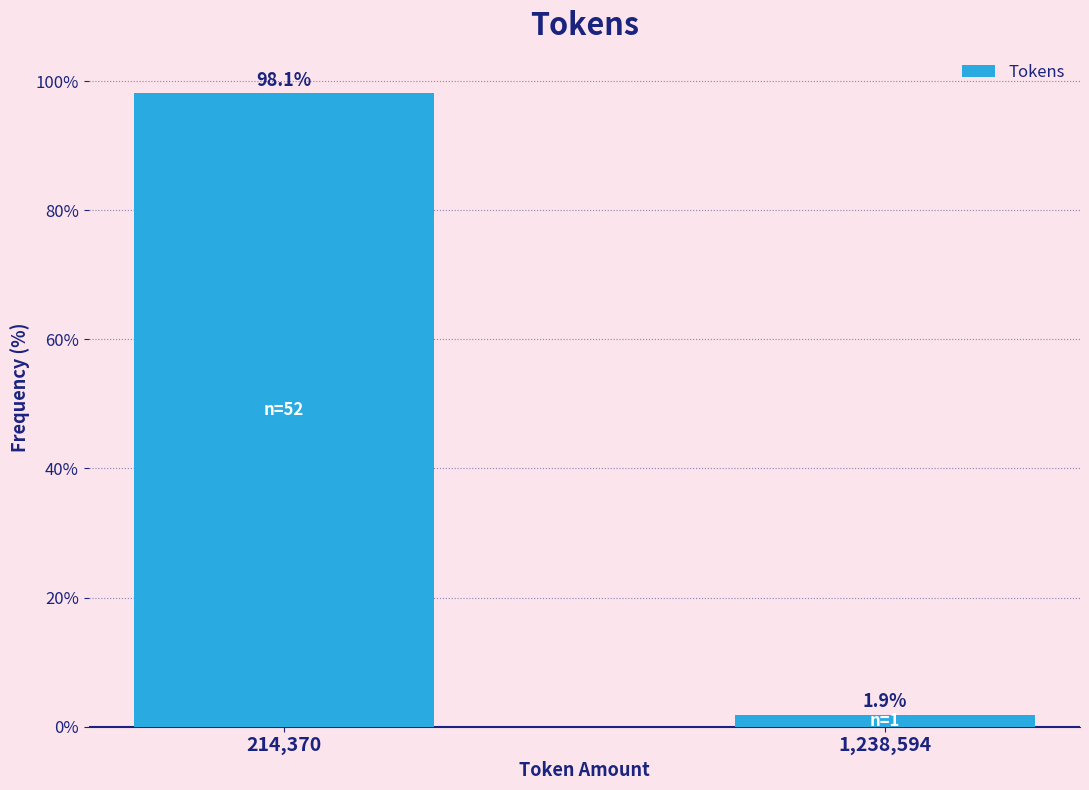

Reading left to right, what are all the values shown in this chart?

98.1	1.9